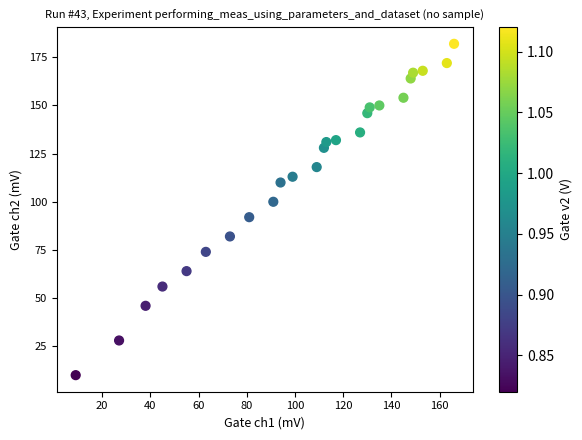

What is the range of X values (max minus min)?

157